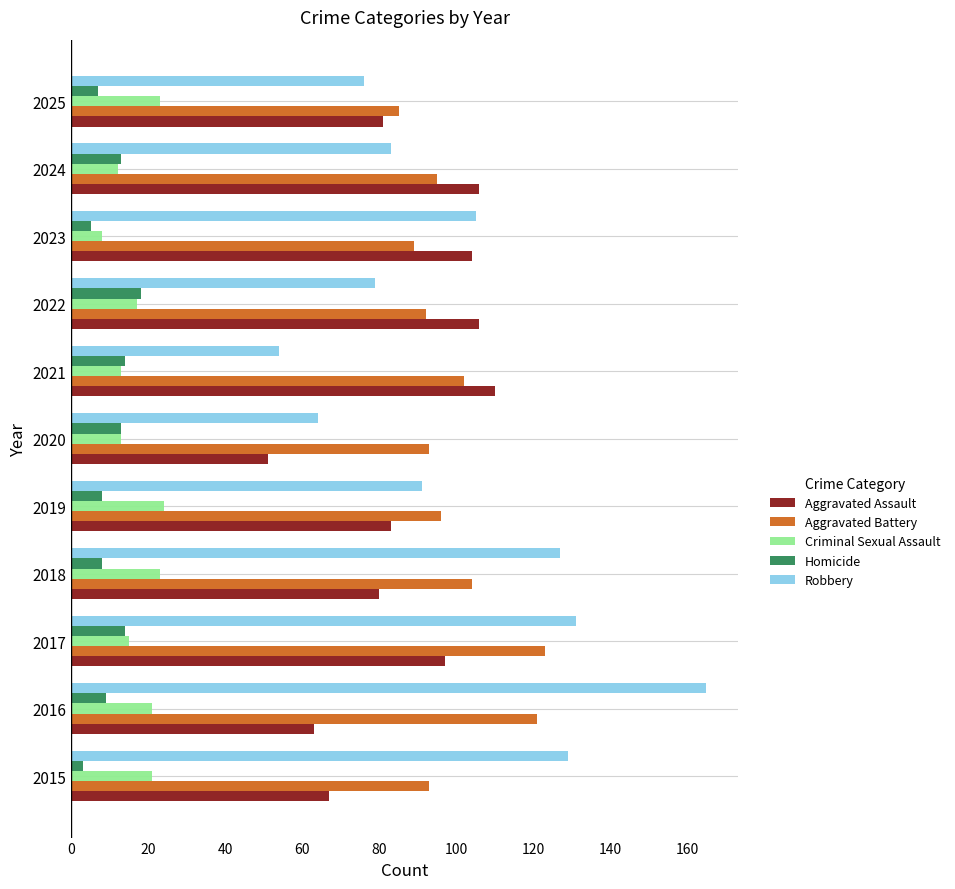

What is the sum of all Aggravated Assault values?

948